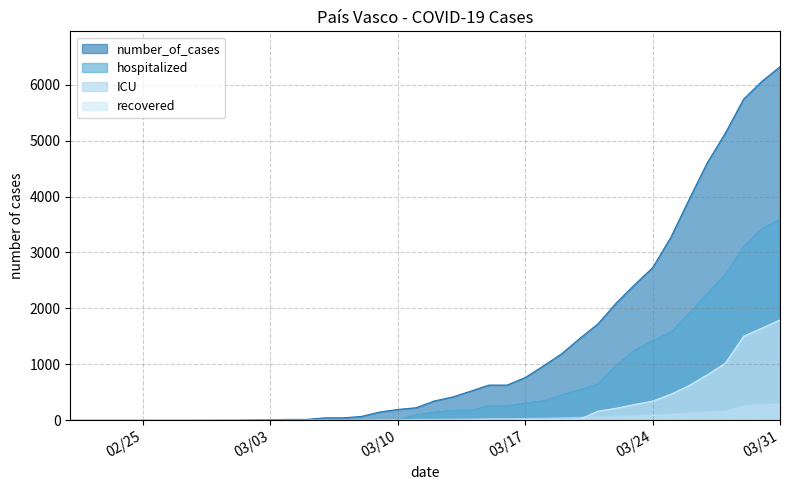

The value of hospitalized at 3/19/2020 is 817. True or false?

False